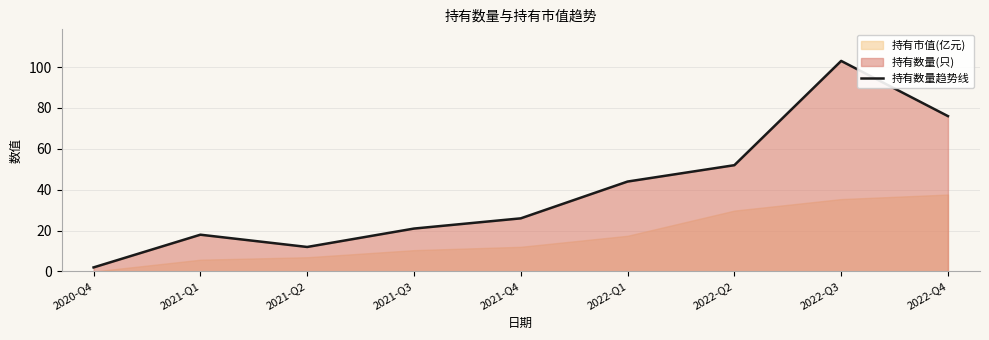

What is the difference between the values at 2021-Q1 and 2022-Q4?

58